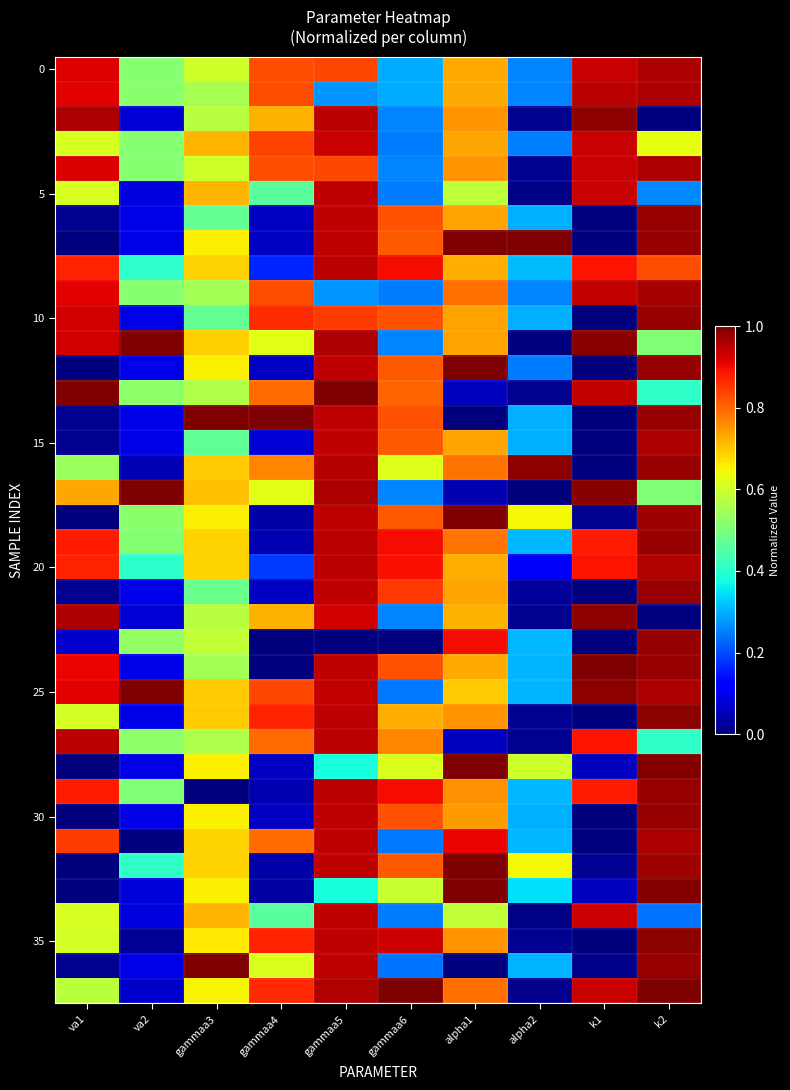

How many categories are shown in the chart?

10